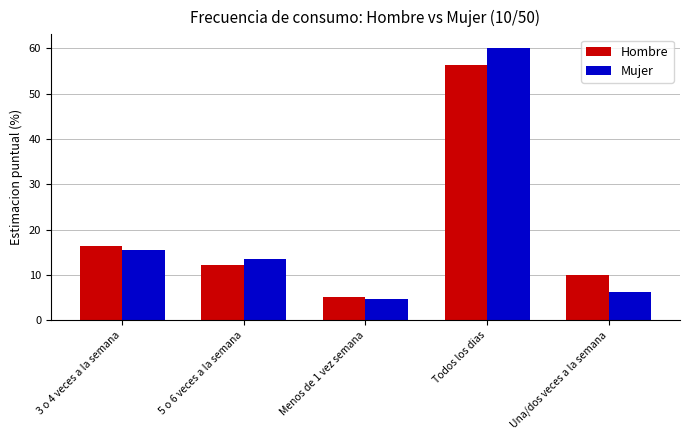

True or false: Mujer has a value of 6.3 at Una/dos veces a la semana.

True